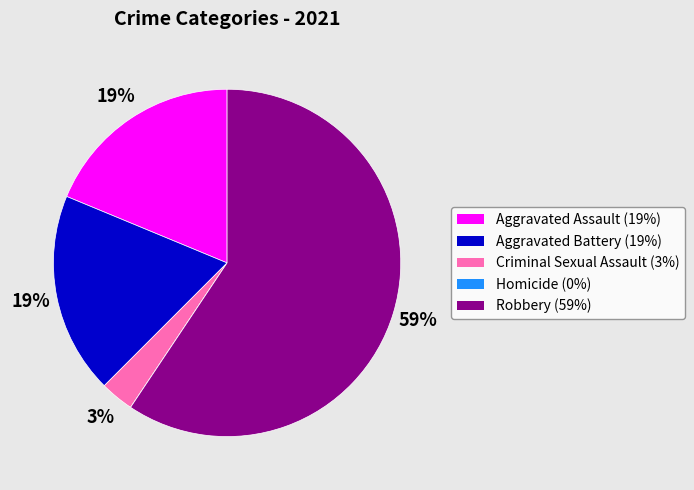

Which has a higher value, Aggravated Battery or Robbery?

Robbery